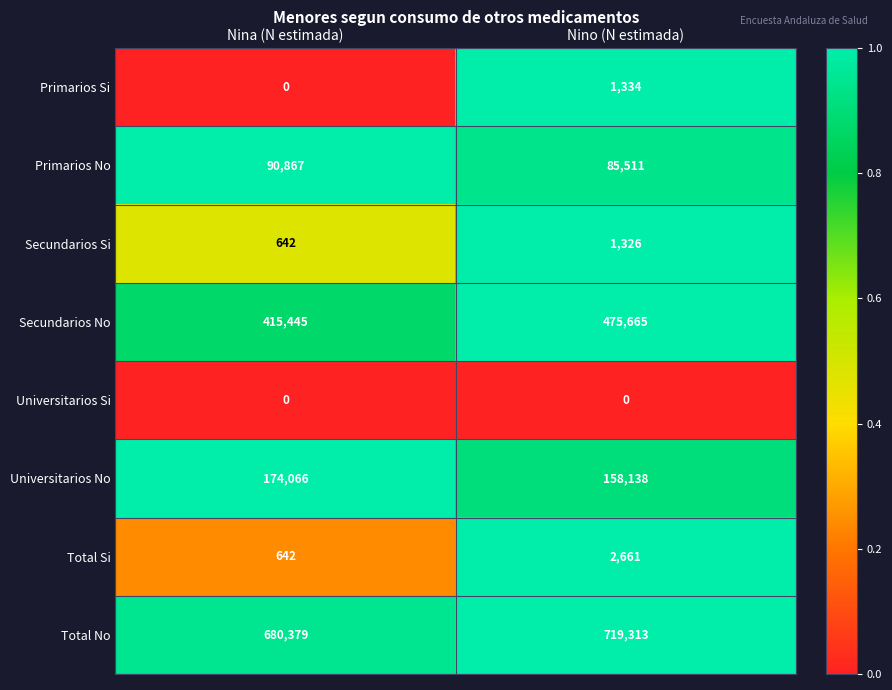

The Secundarios No series shows 211718 at Nina (N estimada). True or false?

False